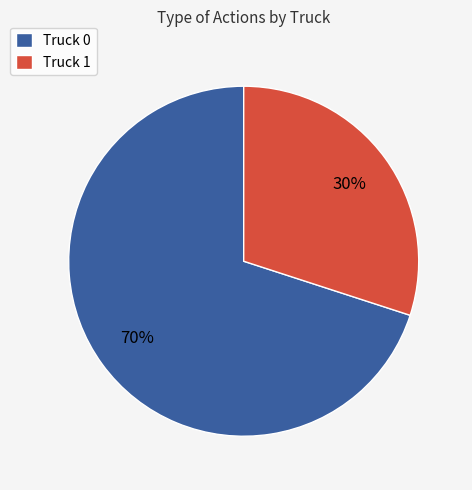

Is the sum of Truck 0 and Truck 1 greater than half?

Yes